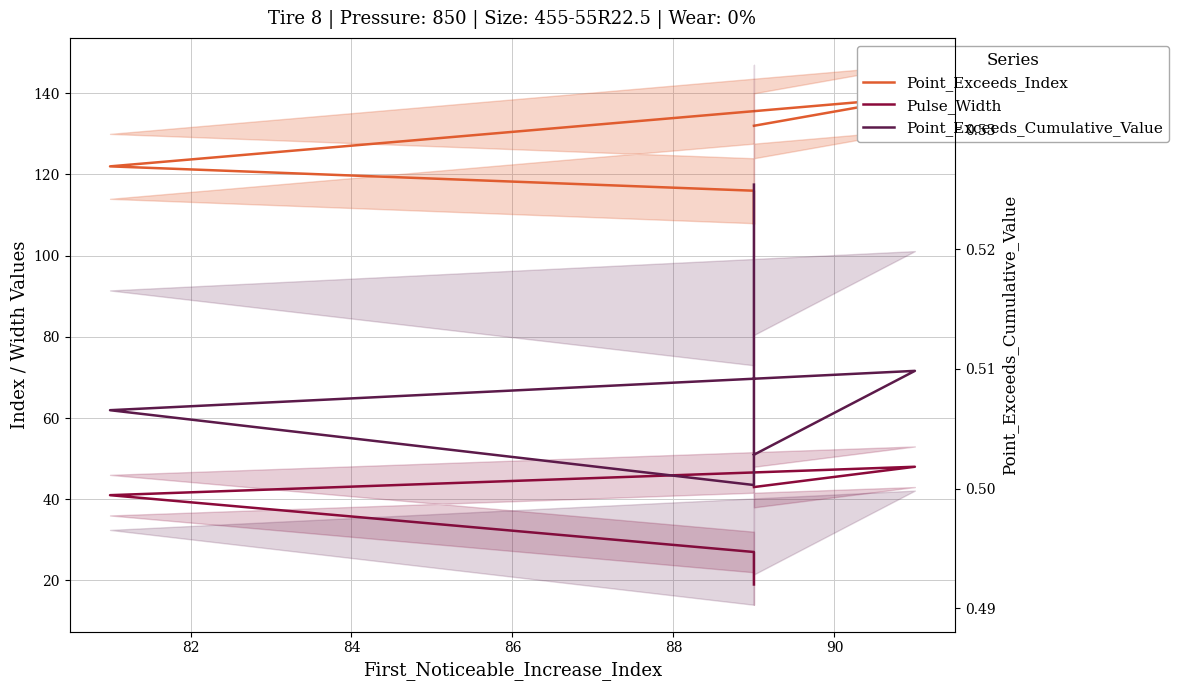

What is the total value across all series at 86?

143.5